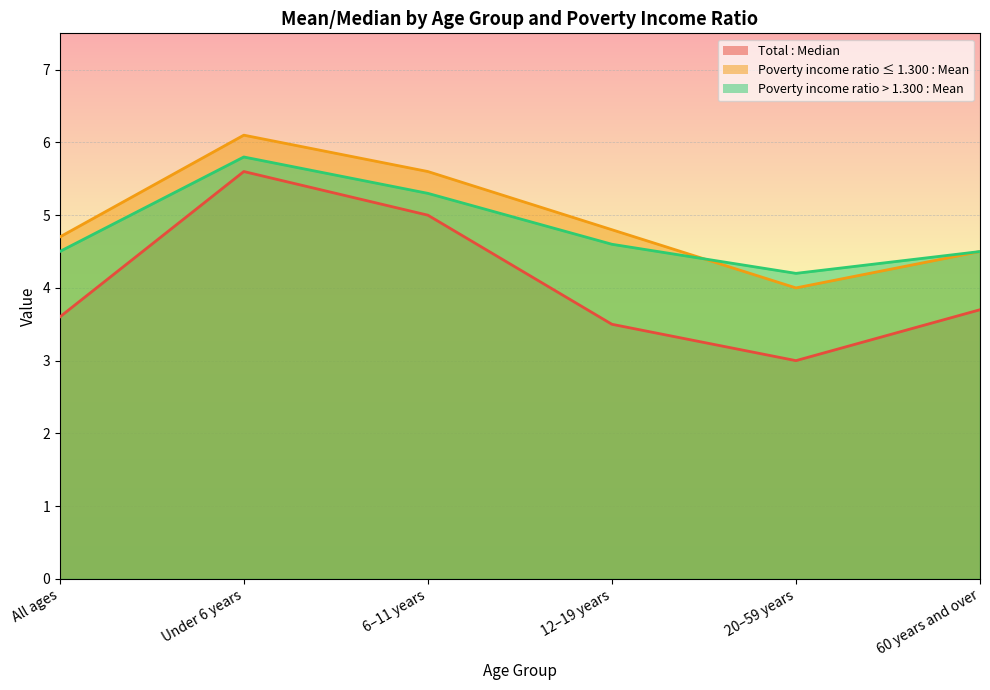

Which has a higher value, All ages or Under 6 years?

Under 6 years